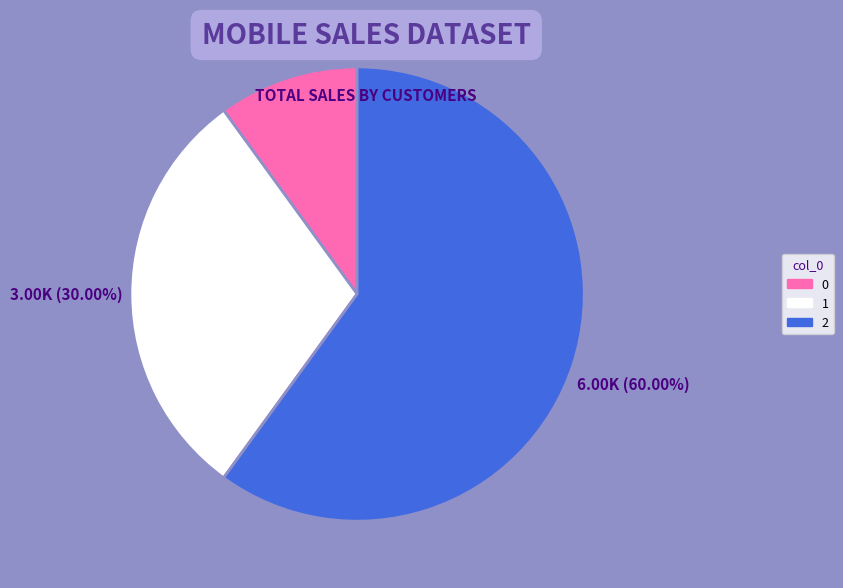

How many slices are in this pie chart?

3